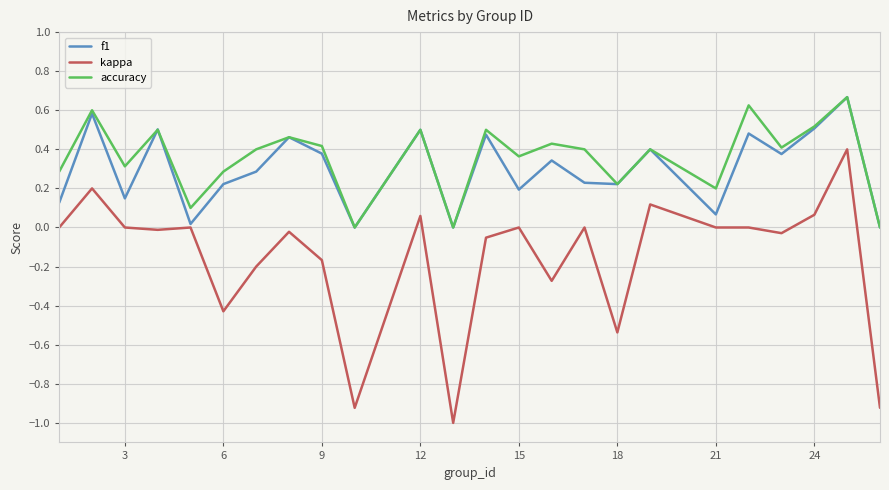

Which series has the largest range (max minus min)?

kappa